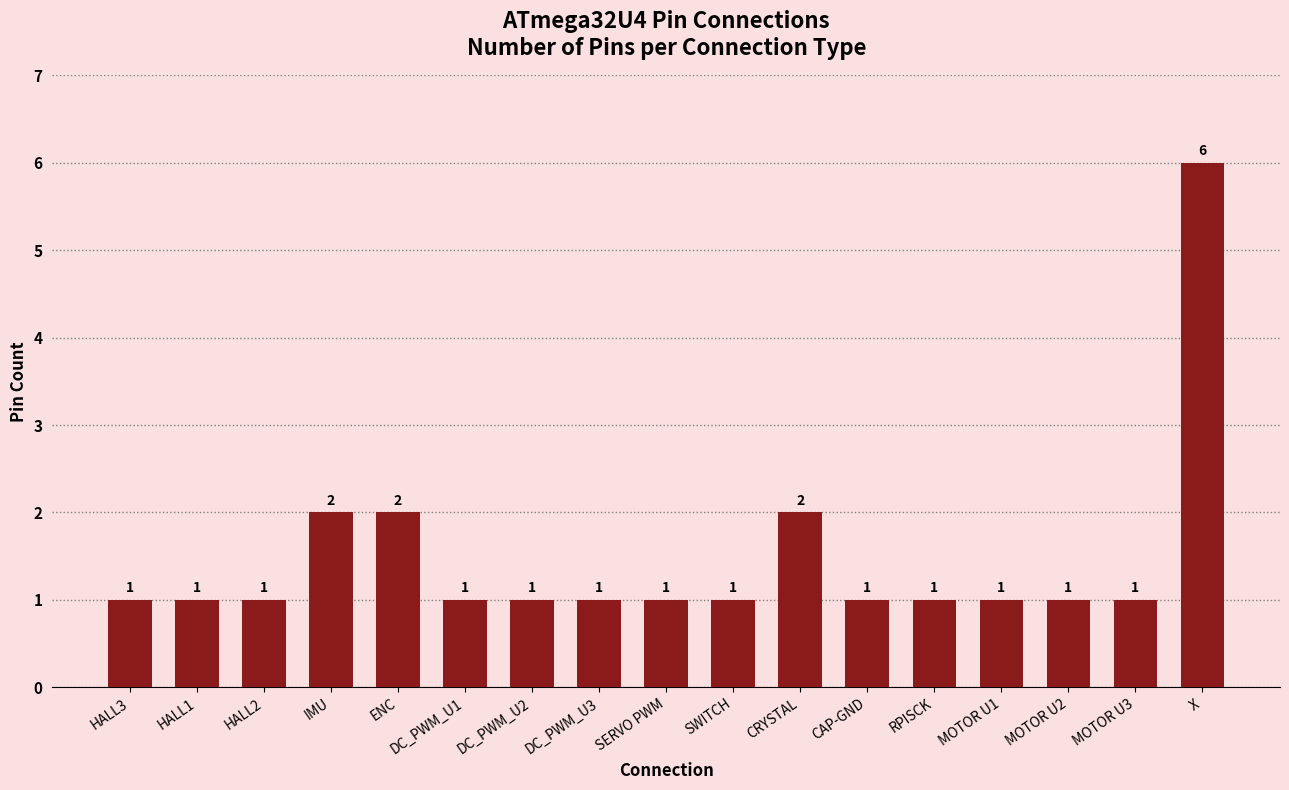

What is the approximate value at HALL3?

1